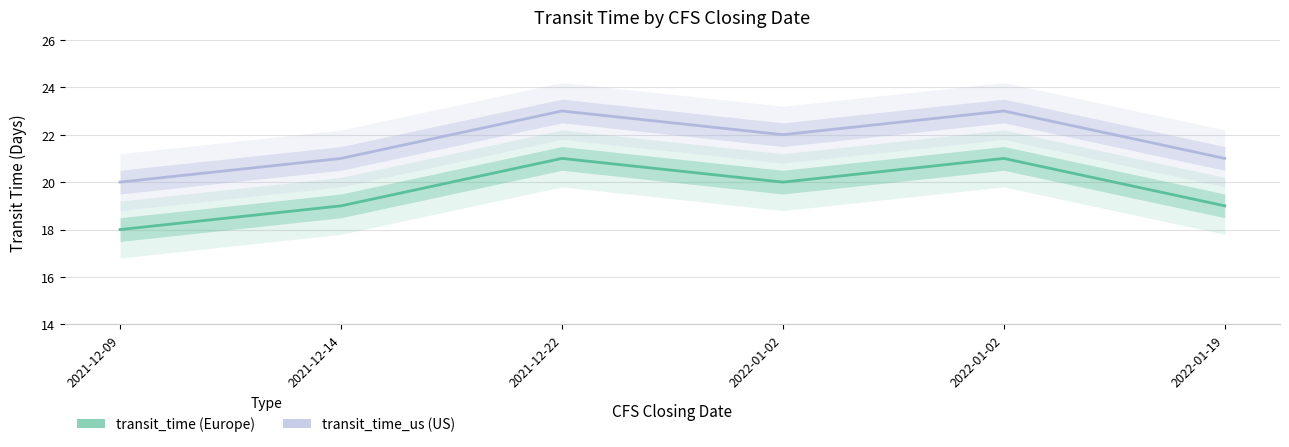

List the series in order of their peak value, highest first.

transit_time_us, transit_time